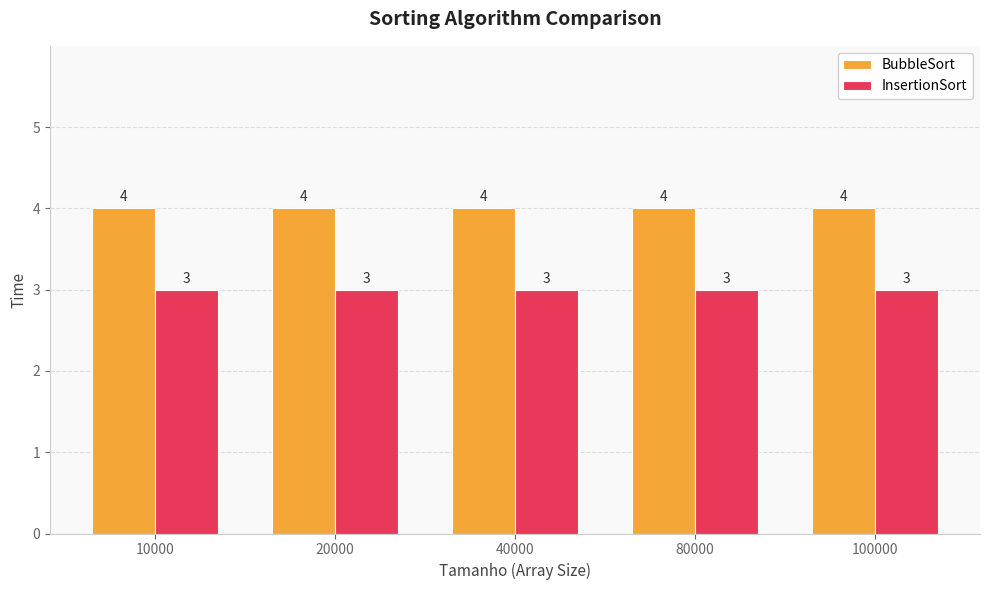

The value of InsertionSort at 10000 is 1. True or false?

False